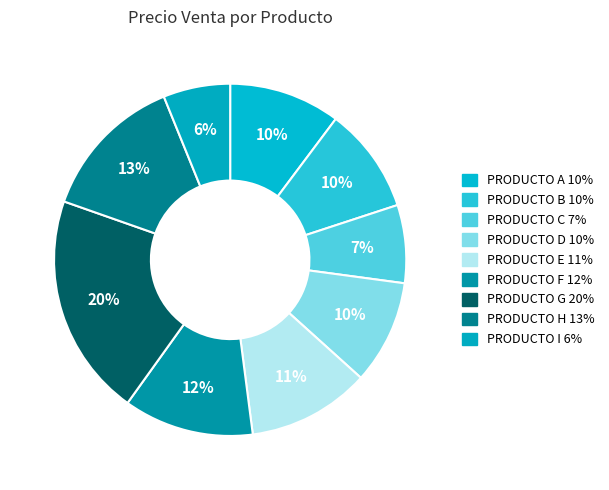

Does PRODUCTO F account for over 50% of the chart?

No